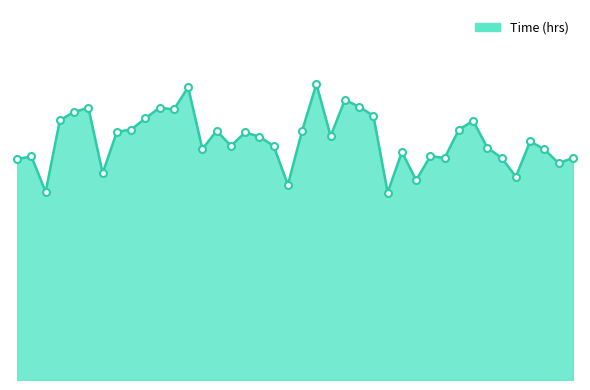

What is the label of the 6th point from the left?

2025-06-30